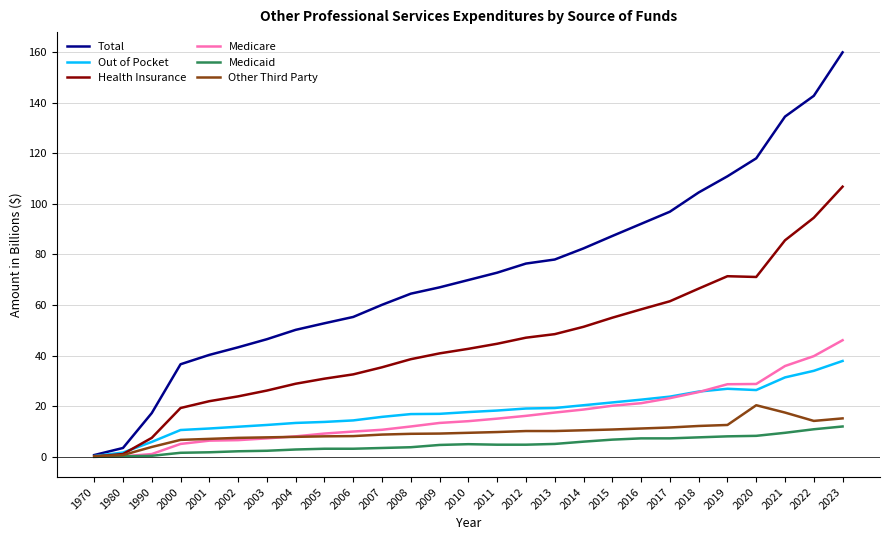

True or false: Out of Pocket has a value of 20.7 at 2005.

False